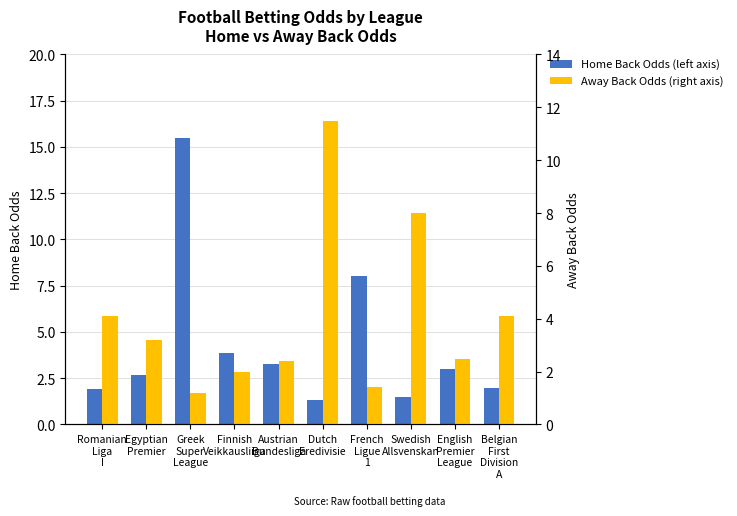

At which label does Home Back Odds (left axis) reach its peak?

Greek
Super
League